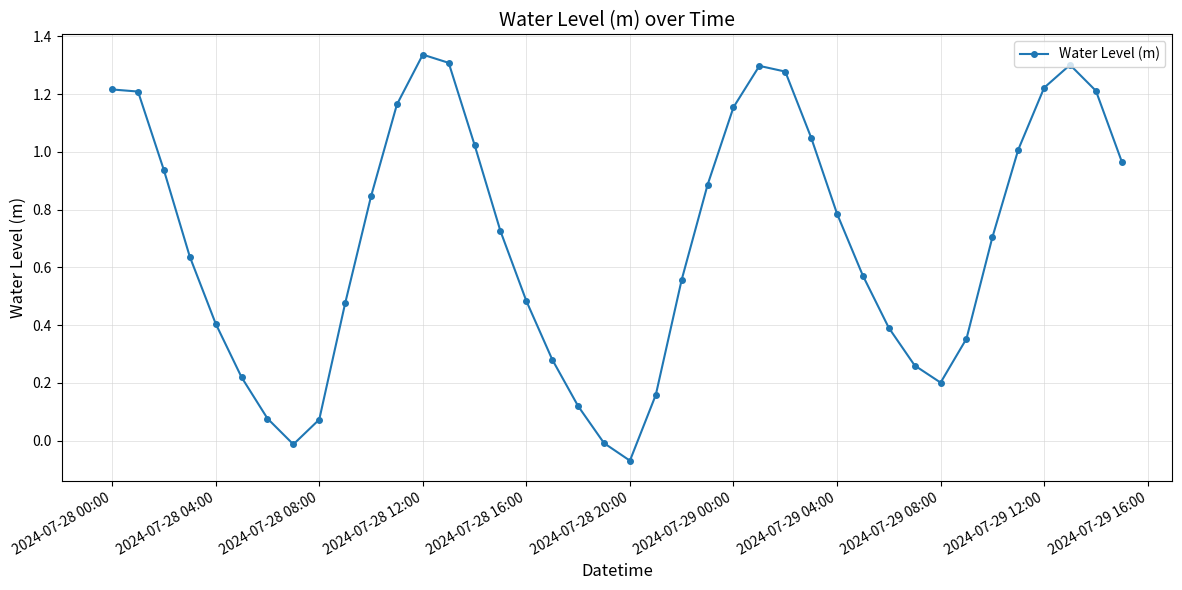

True or false: there are more than 0 points higher than both neighbors.

True